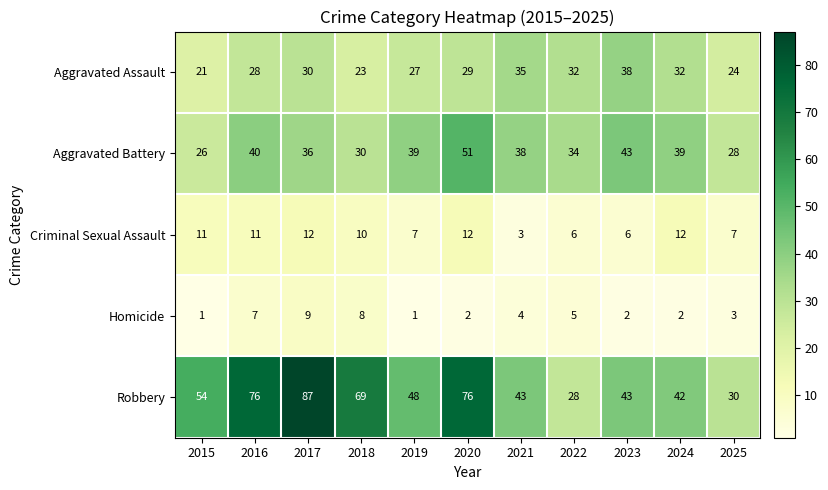

At which category does the chart reach its peak across all series?

2017